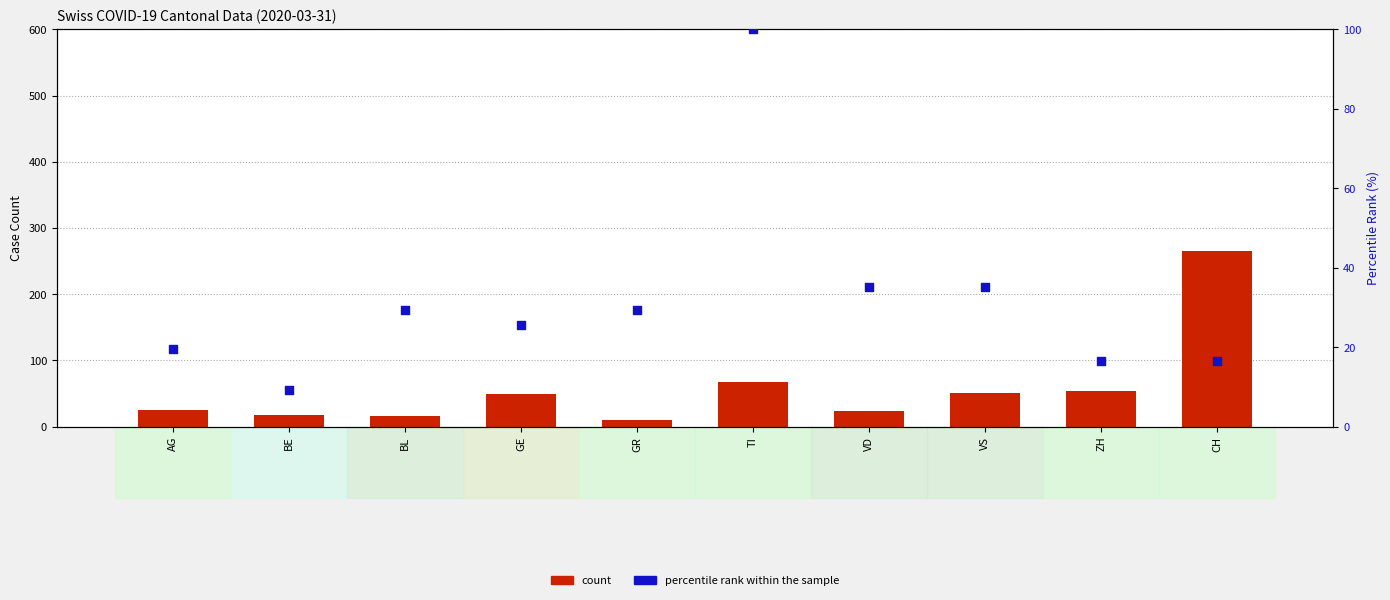

Which series has the largest total across all categories?

count